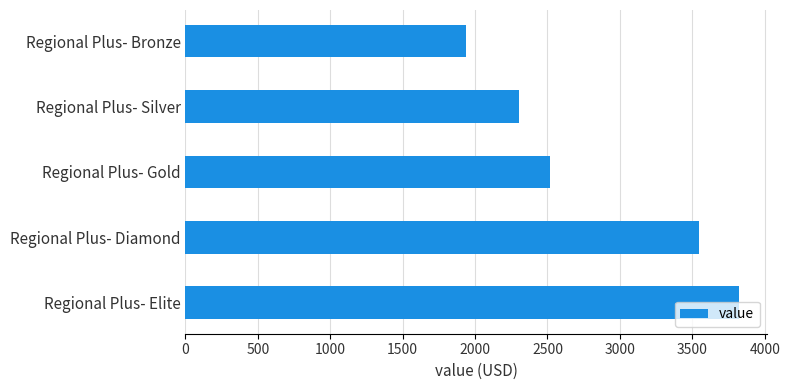

At which category does the chart reach its minimum across all series?

Regional Plus- Bronze